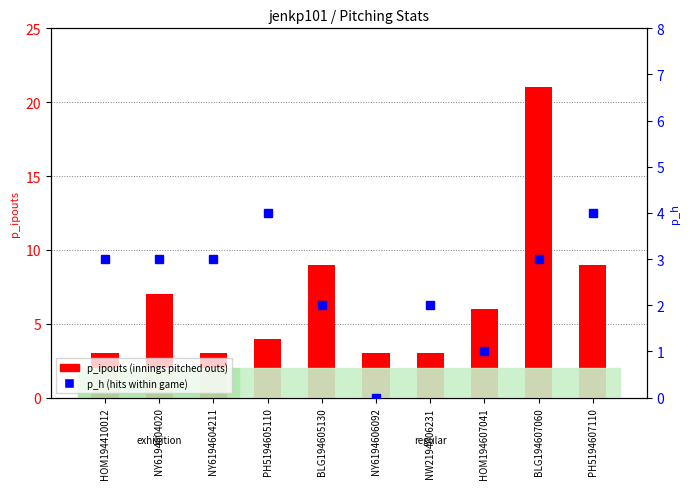

How many data points in p_ipouts (innings pitched outs) are above 6?

4